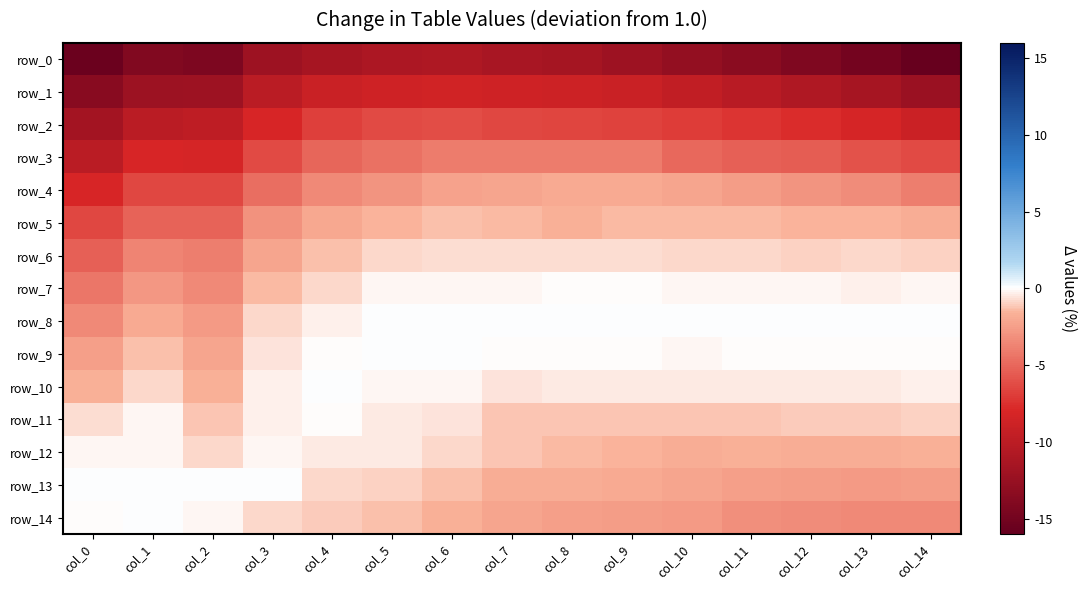

List the series in order of their peak value, lowest first.

row_0, row_1, row_2, row_3, row_4, row_5, row_6, row_12, row_11, row_7, row_8, row_9, row_10, row_13, row_14